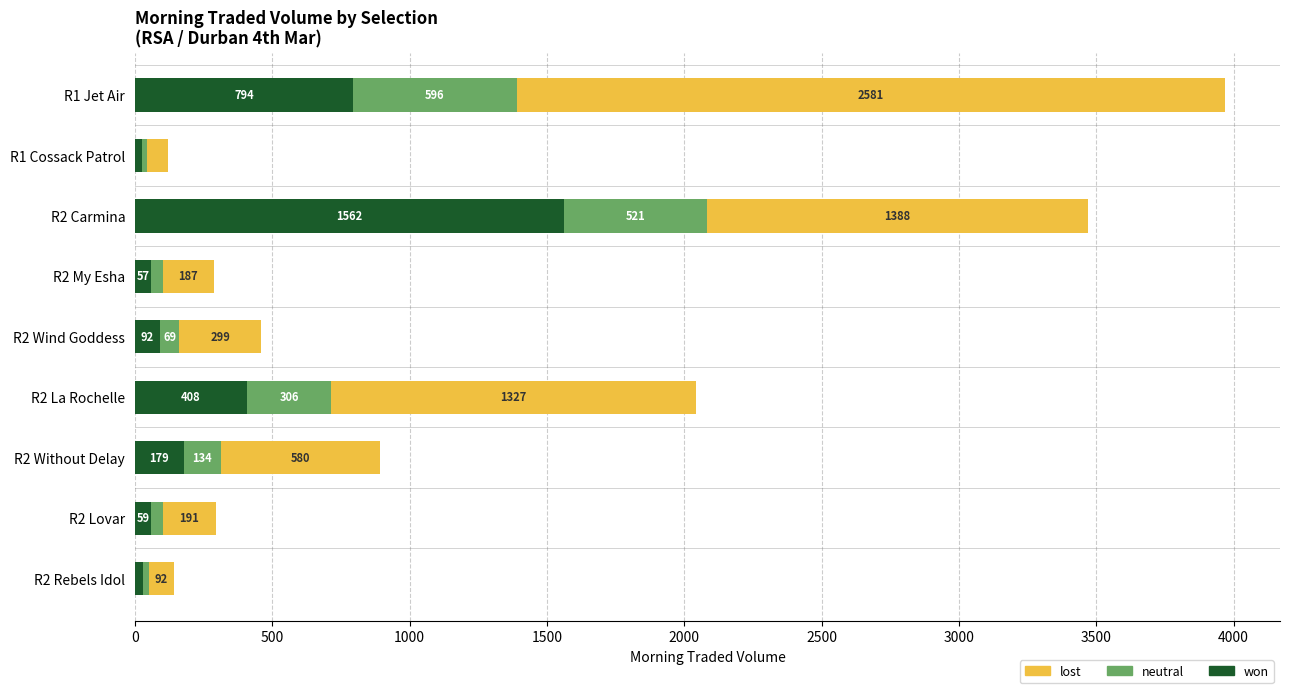

True or false: won has a value of 248.3 at R2 La Rochelle.

False